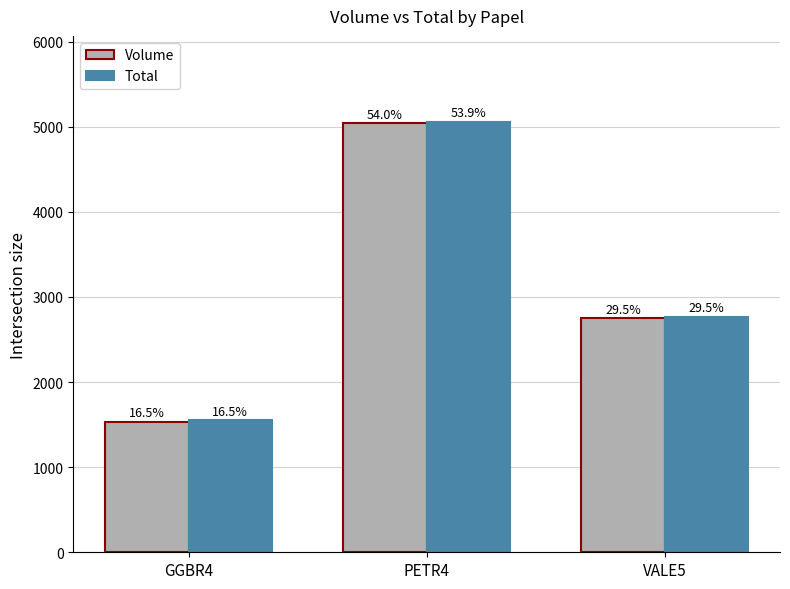

How many bars are there in each group?

2